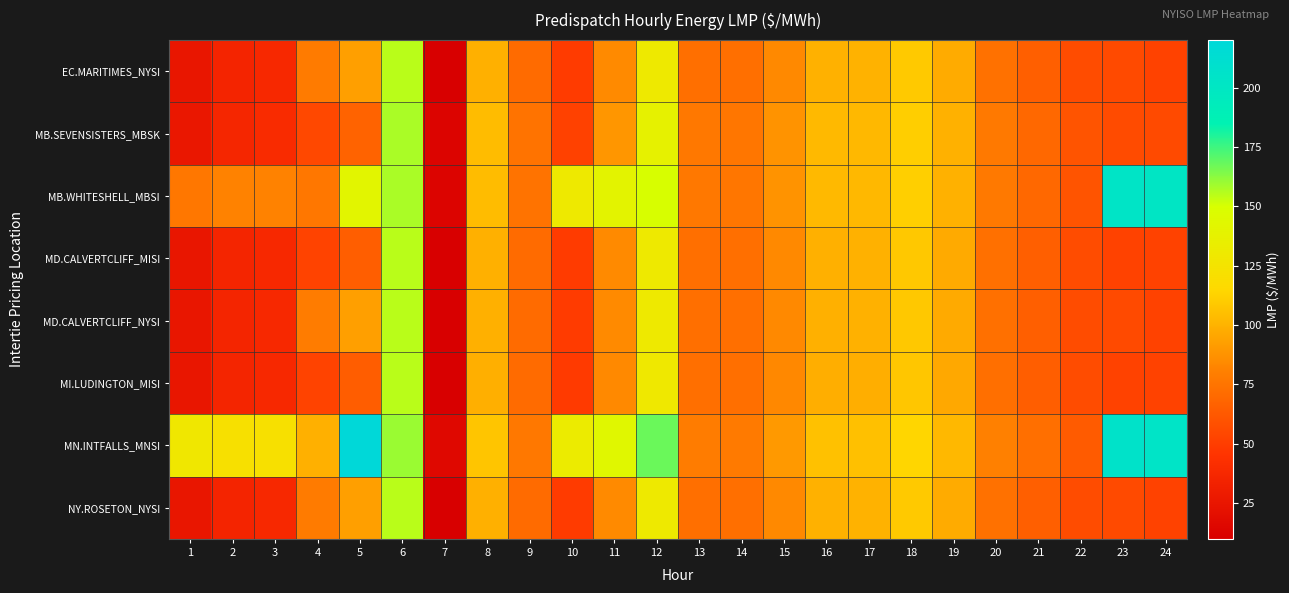

What is the difference between the highest and lowest values at 8?

8.7